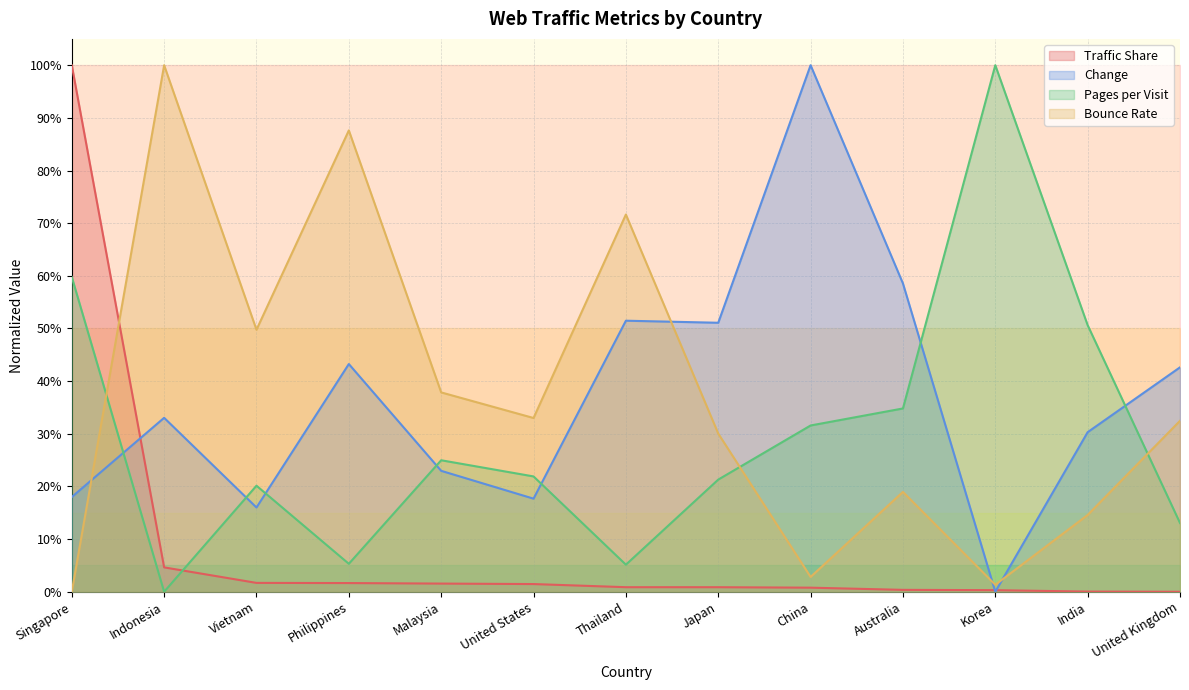

True or false: Traffic Share has more than 2 interior local peaks.

False